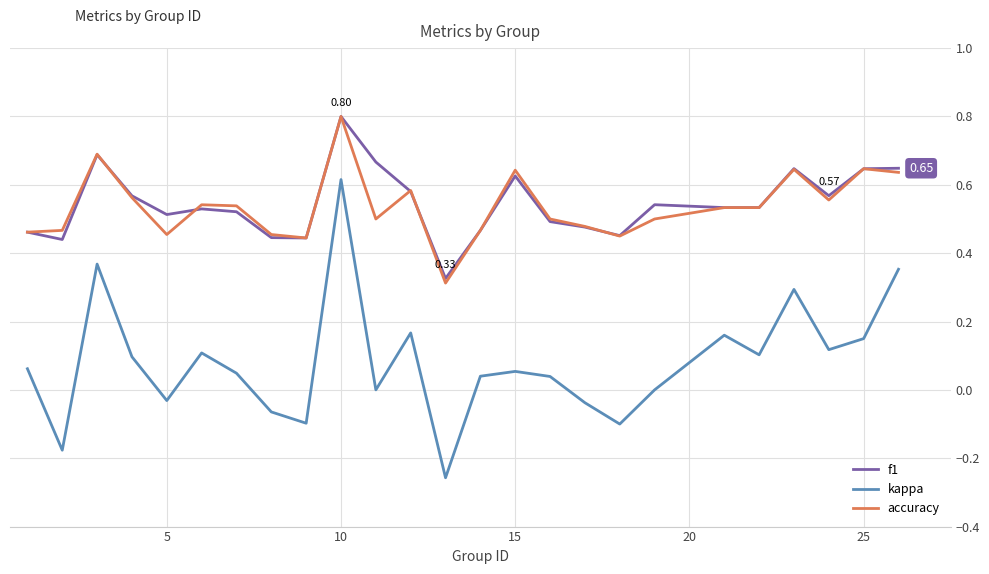

True or false: kappa and f1 intersect in this chart.

False